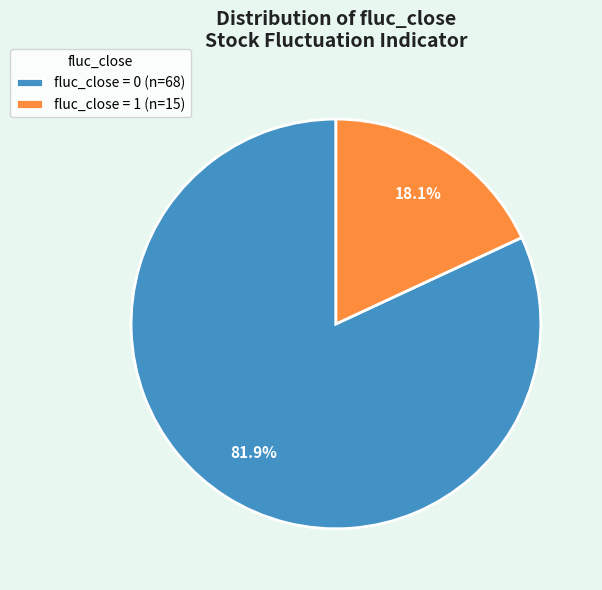

Which slice is the smallest?

fluc_close = 1 (n=15)